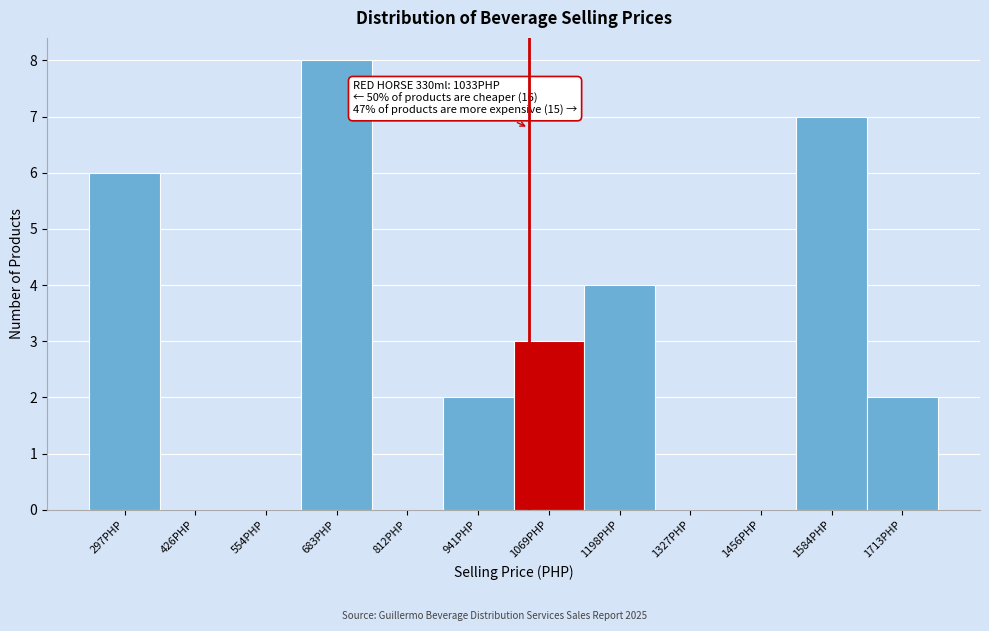

Which range on the x-axis has the tallest bar?

620 to 740